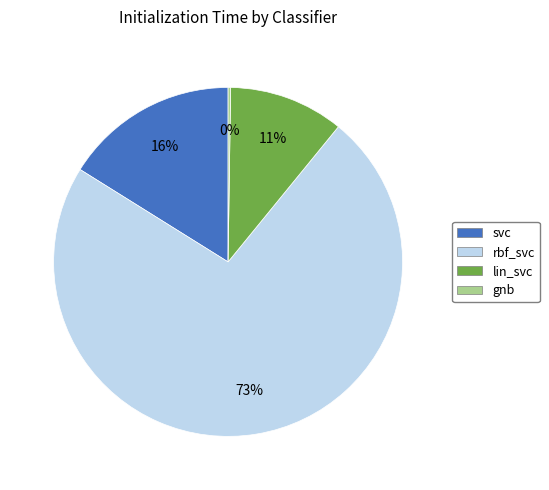

Which category has the biggest portion of the pie?

rbf_svc